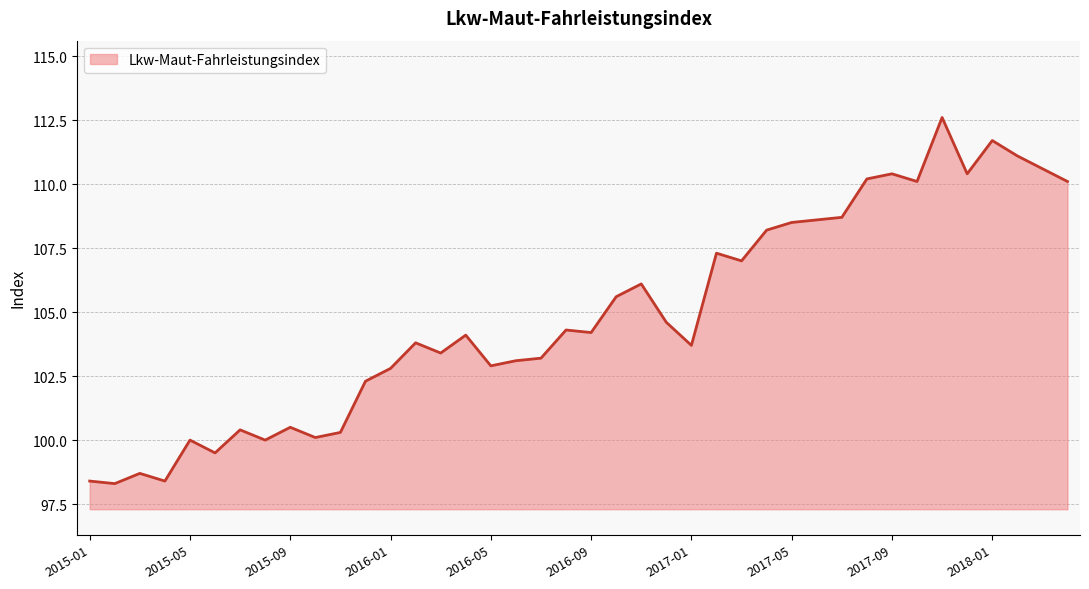

What is the difference between the maximum and minimum values?

14.3